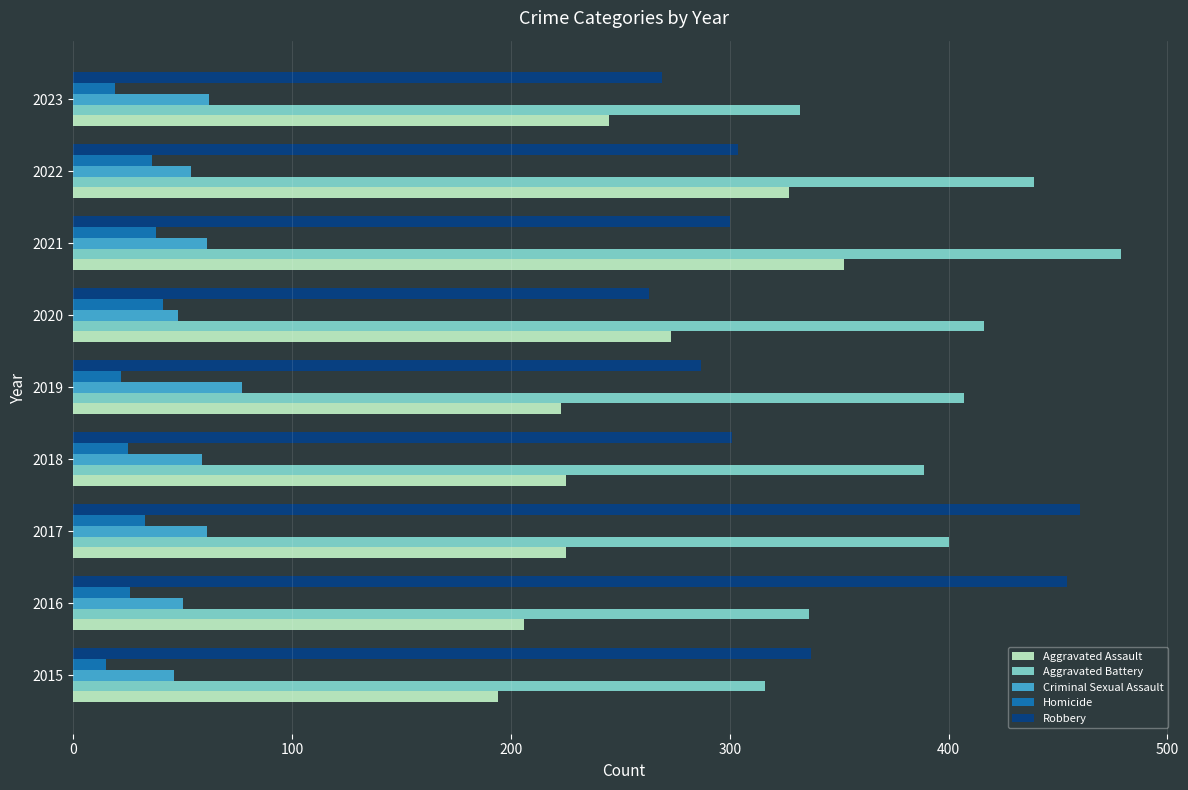

What is the maximum value for Aggravated Battery?

479